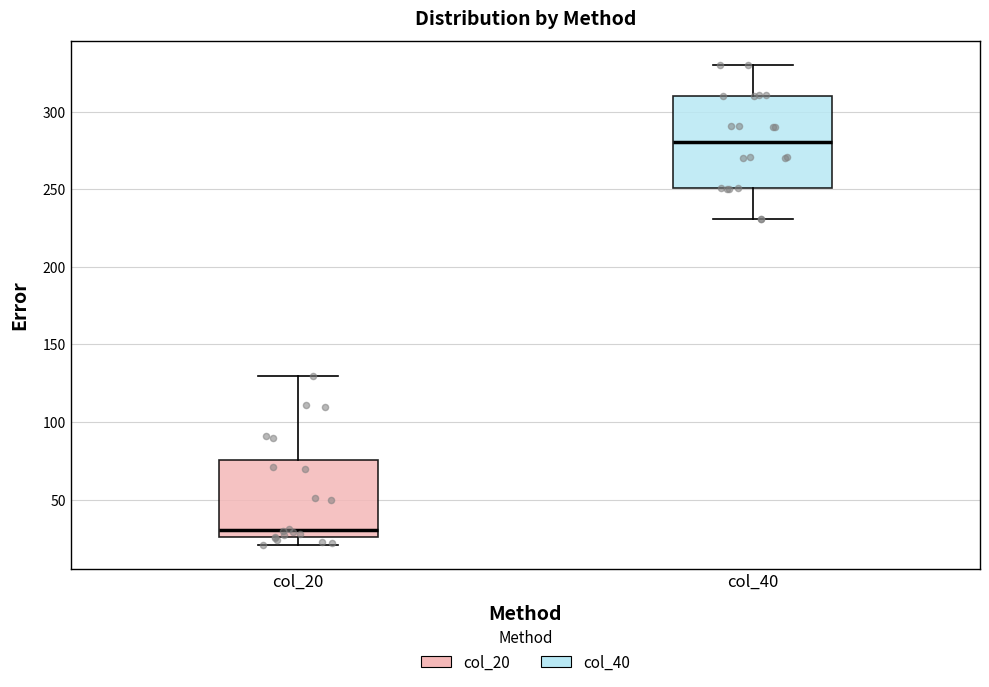

Reading left to right, read every box against the y-axis: the position of its median line, the range the box covers, and the ends of its whiskers. The values are not printed on the chart, so give them approximately, as read against the axis.

col_20: median 30, box 25 to 75, whiskers 20 to 130
col_40: median 280, box 250 to 310, whiskers 230 to 330